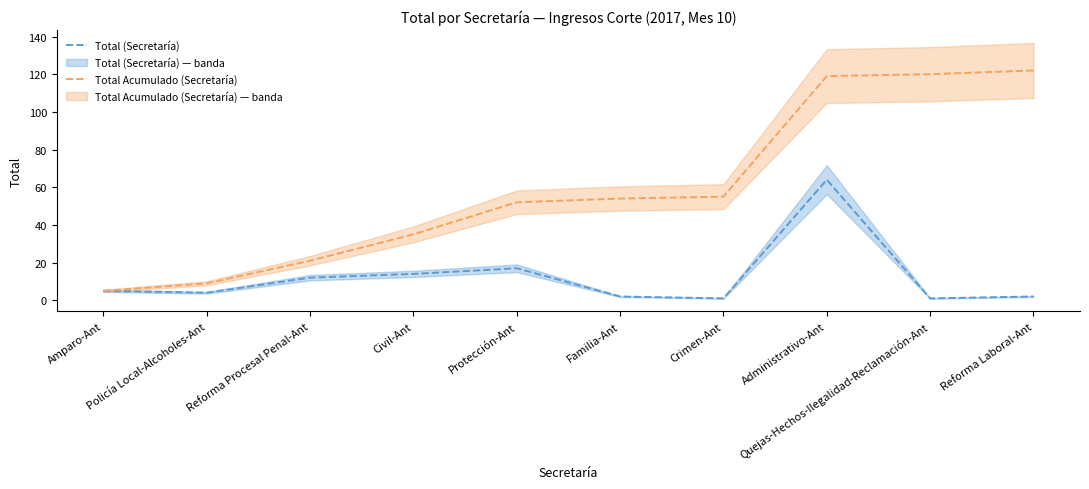

True or false: Total Acumulado (Secretaría) has more than 2 points higher than both neighbors.

False